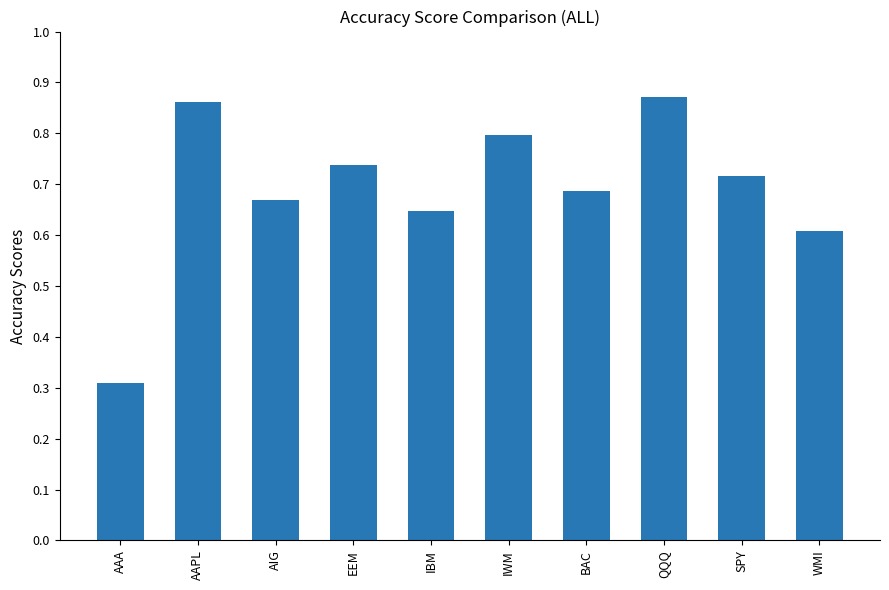

What is the change in value from EEM to IWM?

+0.1